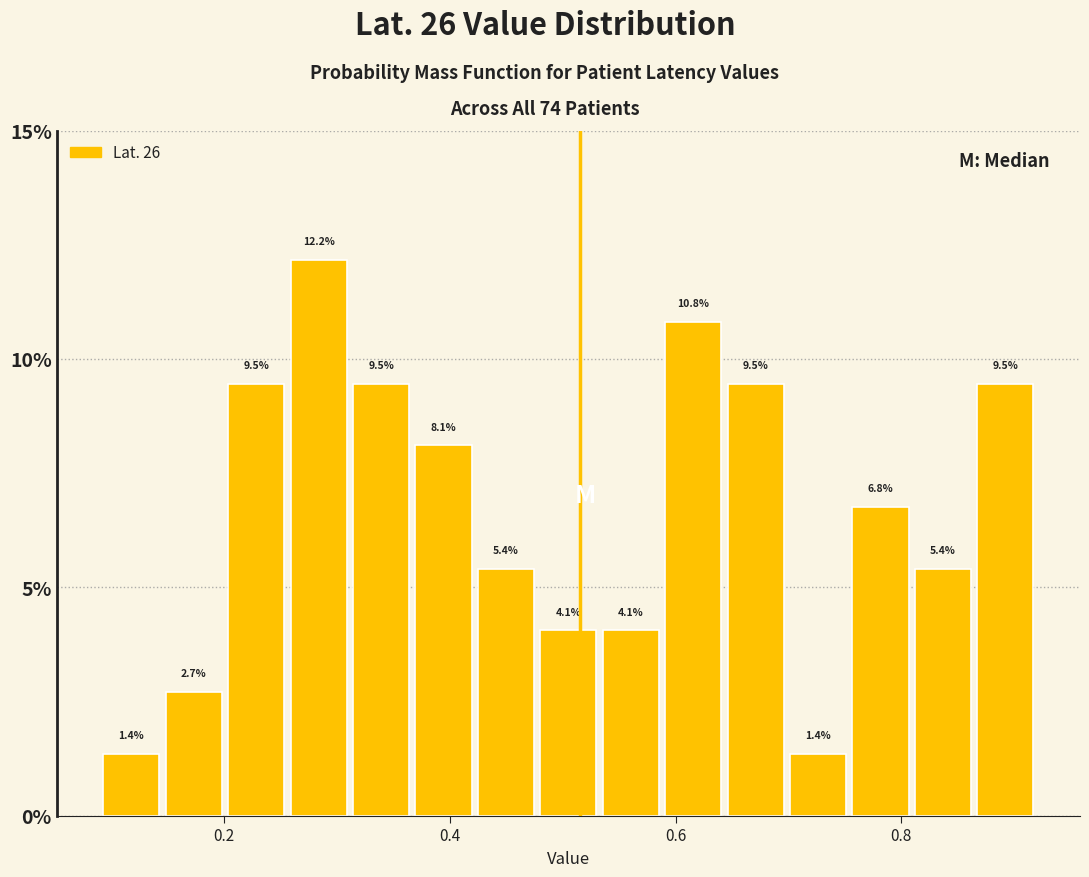

Around what value on the x-axis is the tallest bar? Give the approximate position of its centre, as read against the axis.

0.28